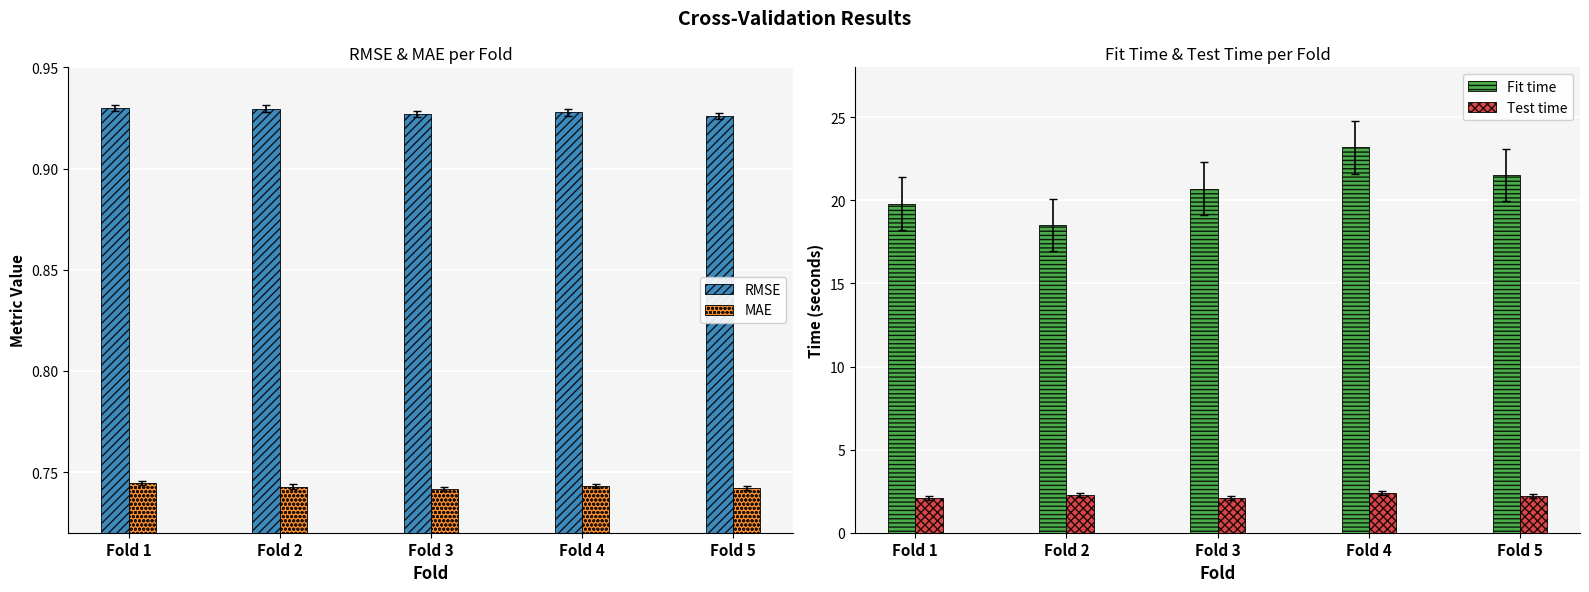

Reading left to right, list all the values displayed in this chart.

RMSE: Fold 1=0.9	Fold 2=0.9	Fold 3=0.9	Fold 4=0.9	Fold 5=0.9
MAE: Fold 1=0.7	Fold 2=0.7	Fold 3=0.7	Fold 4=0.7	Fold 5=0.7
Fit time: Fold 1=19.8	Fold 2=18.5	Fold 3=20.7	Fold 4=23.2	Fold 5=21.5
Test time: Fold 1=2.1	Fold 2=2.3	Fold 3=2.1	Fold 4=2.4	Fold 5=2.2